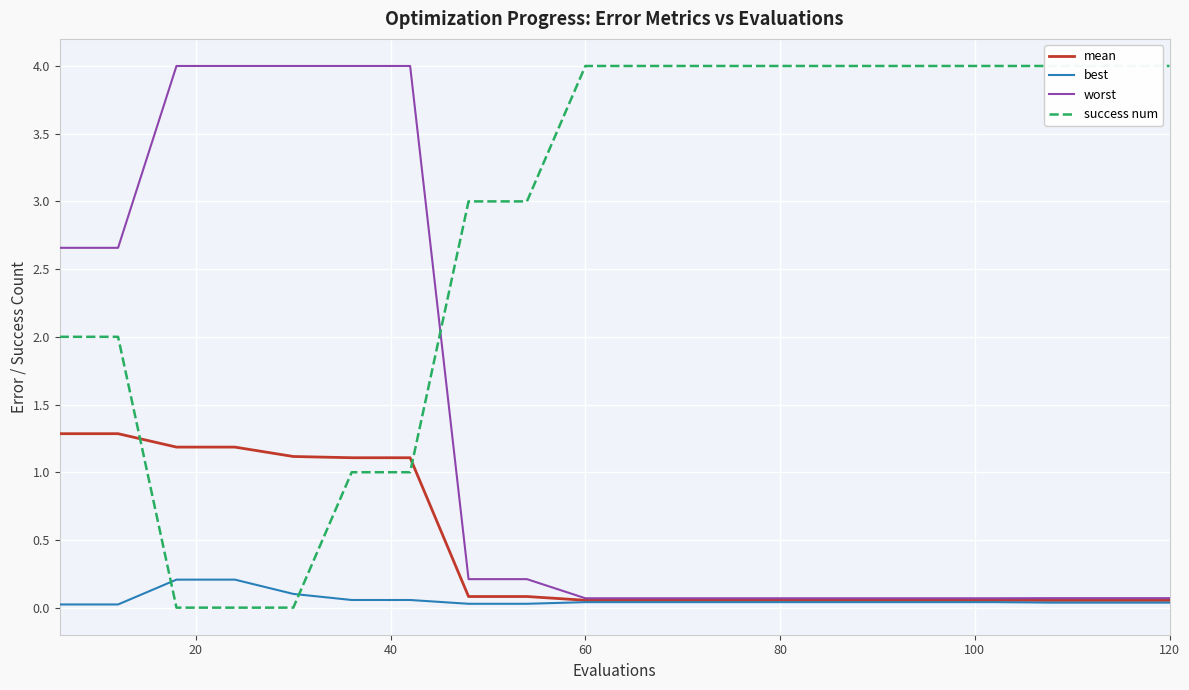

The best series shows 0.0 at 120. True or false?

True